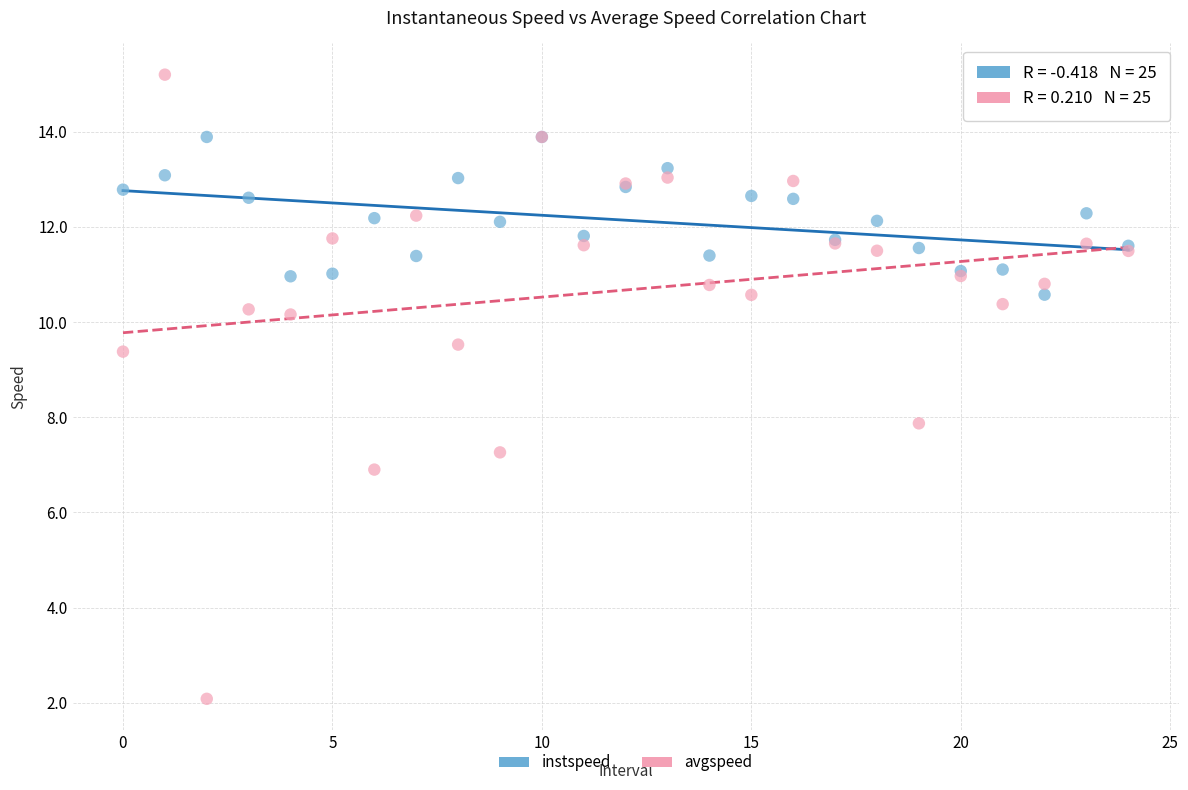

Which series has the largest Y range (max minus min)?

avgspeed